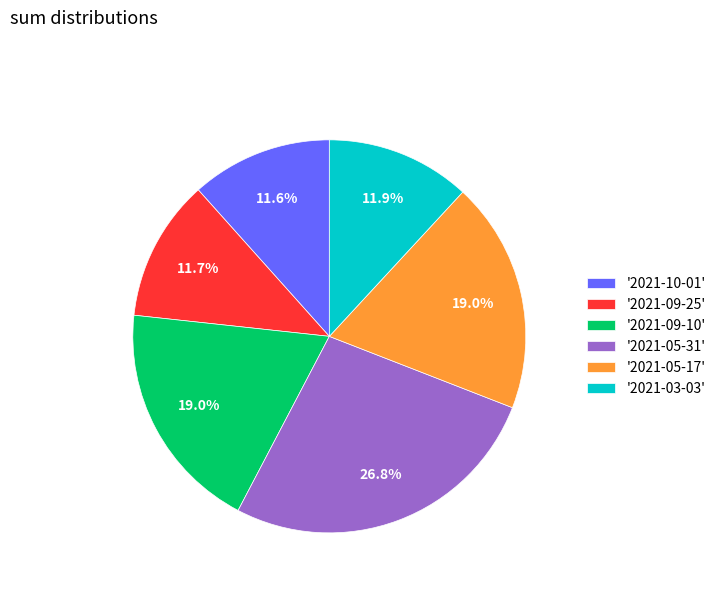

What percentage is NOT represented by '2021-09-25'?

88.3%